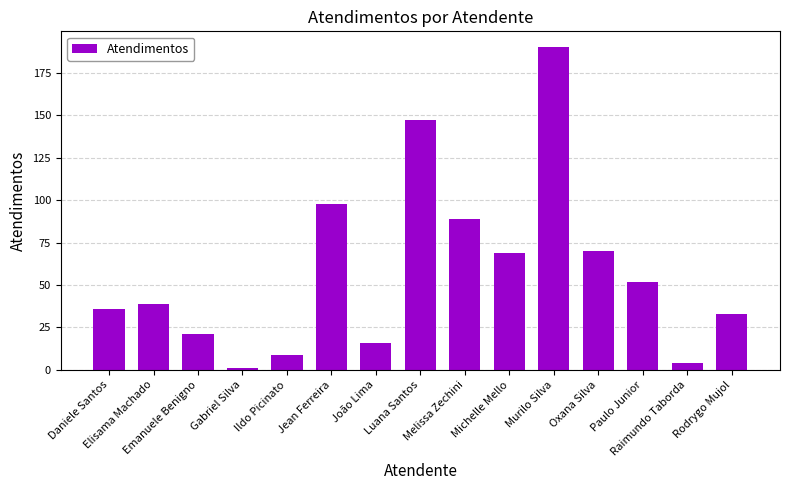

What is the value of the 3rd bar from the left?

21